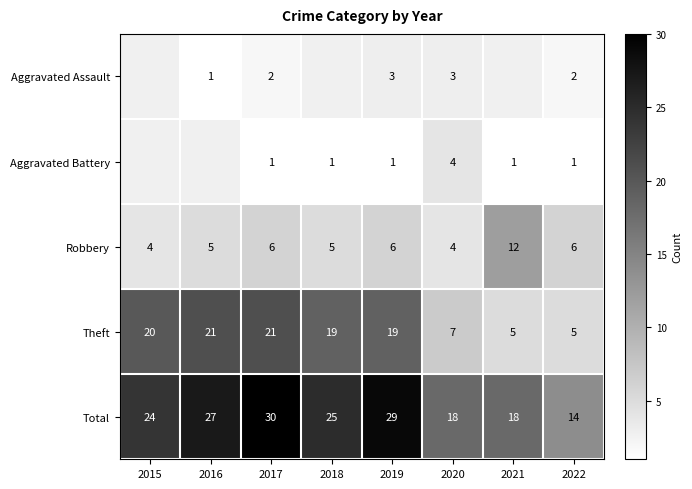

What value does the Total series have at 2022, to the nearest 5?

15